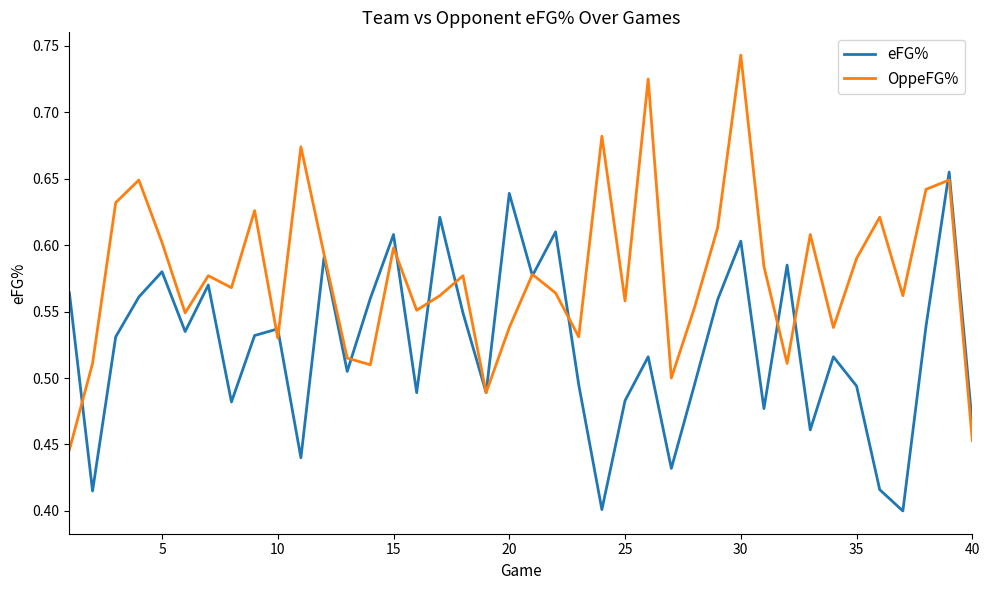

Rank the series by their average value, from highest to lowest.

OppeFG%, eFG%